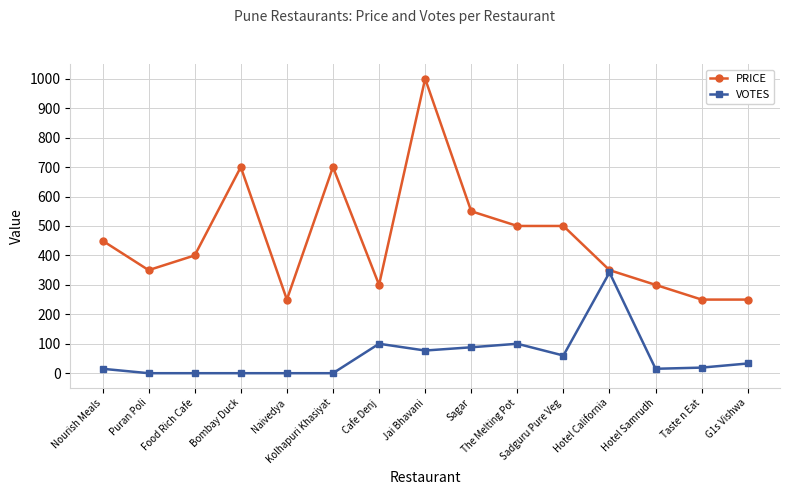

Which series has the widest spread of values?

PRICE